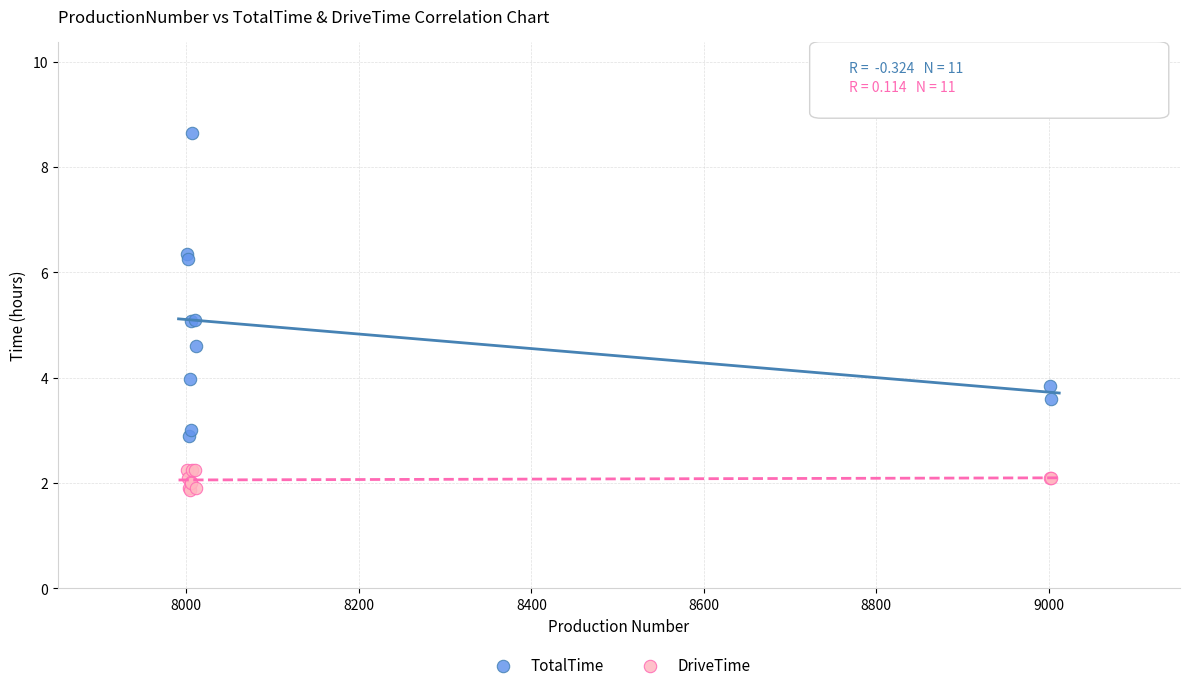

Which series contains the lowest Y value?

DriveTime